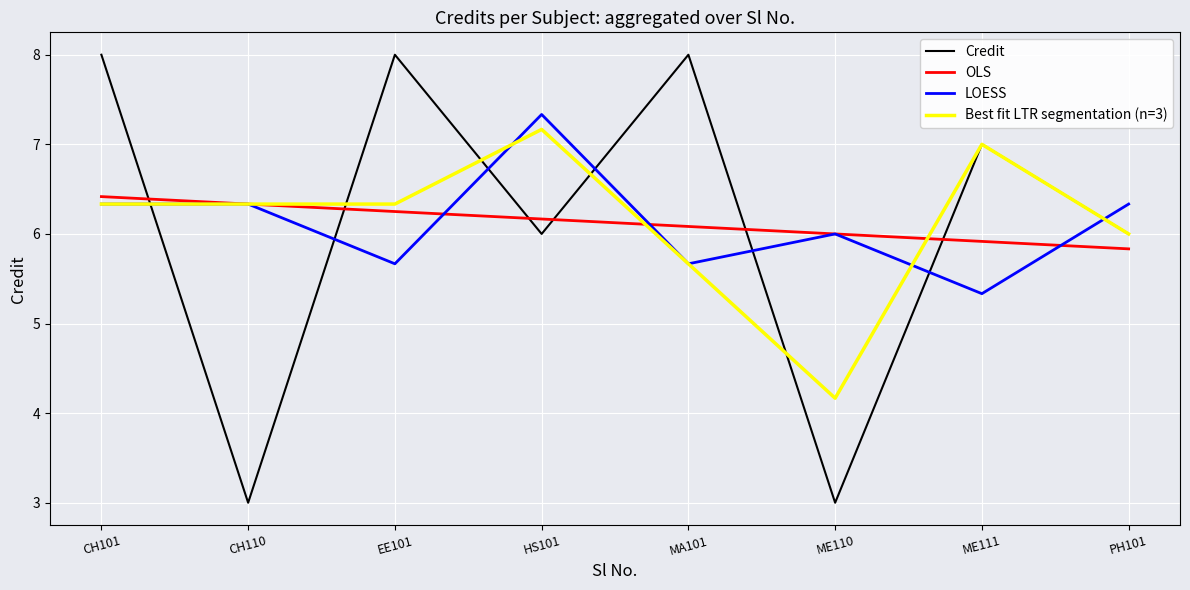

How many categories are shown in the chart?

8